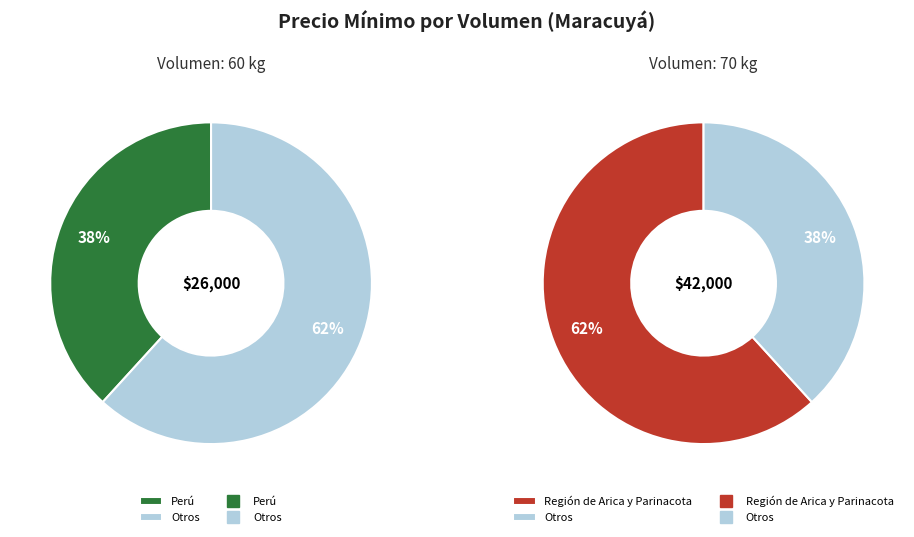

Count the number of slices in the pie.

2